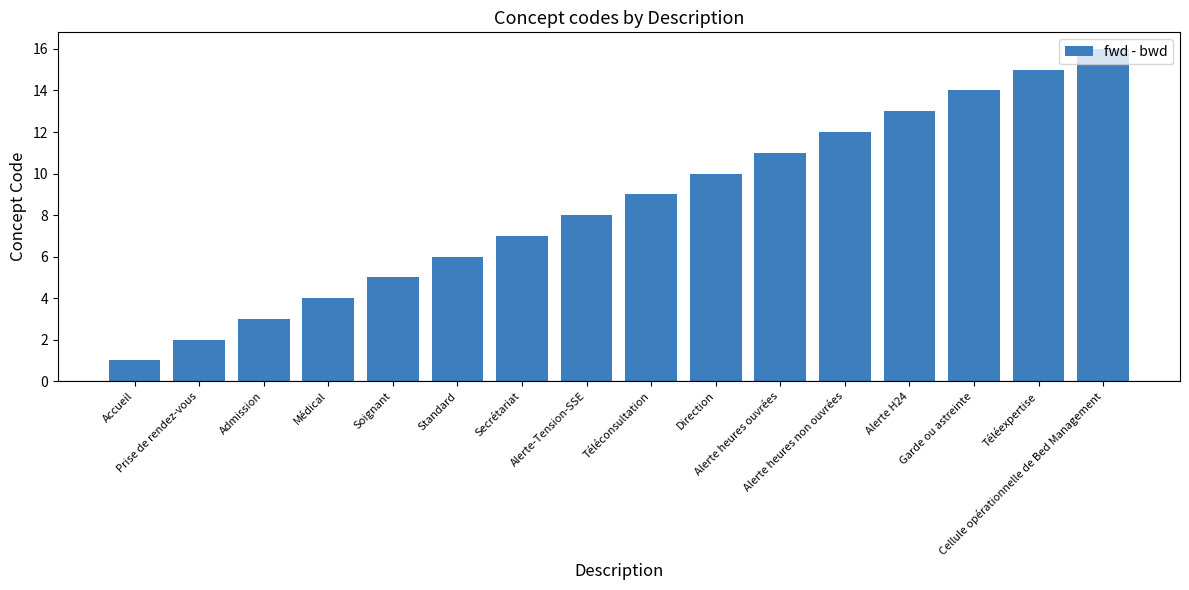

Which label corresponds to the largest value in the chart?

Cellule opérationnelle de Bed Management